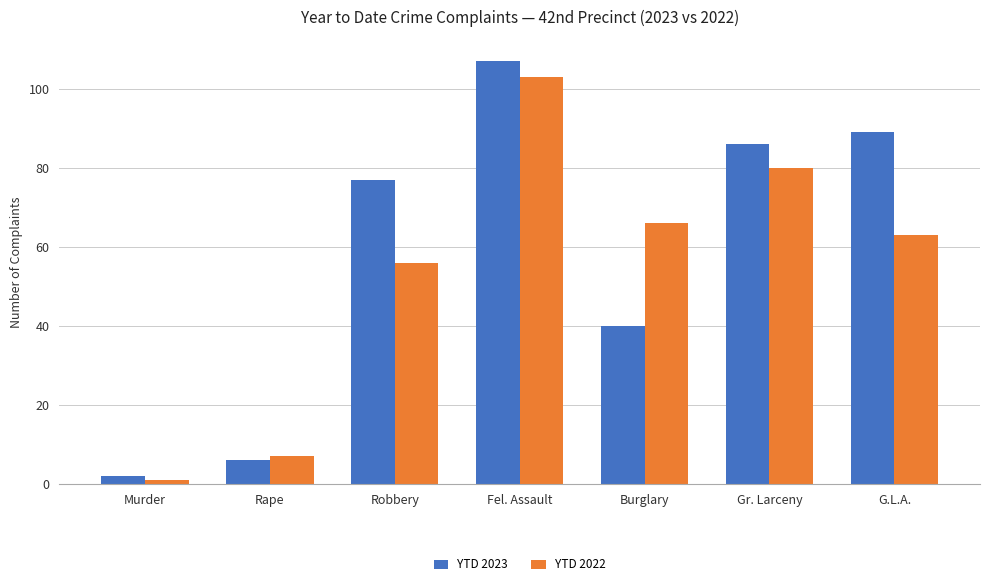

Rank the categories by YTD 2022 value from highest to lowest.

Fel. Assault, Gr. Larceny, Burglary, G.L.A., Robbery, Rape, Murder